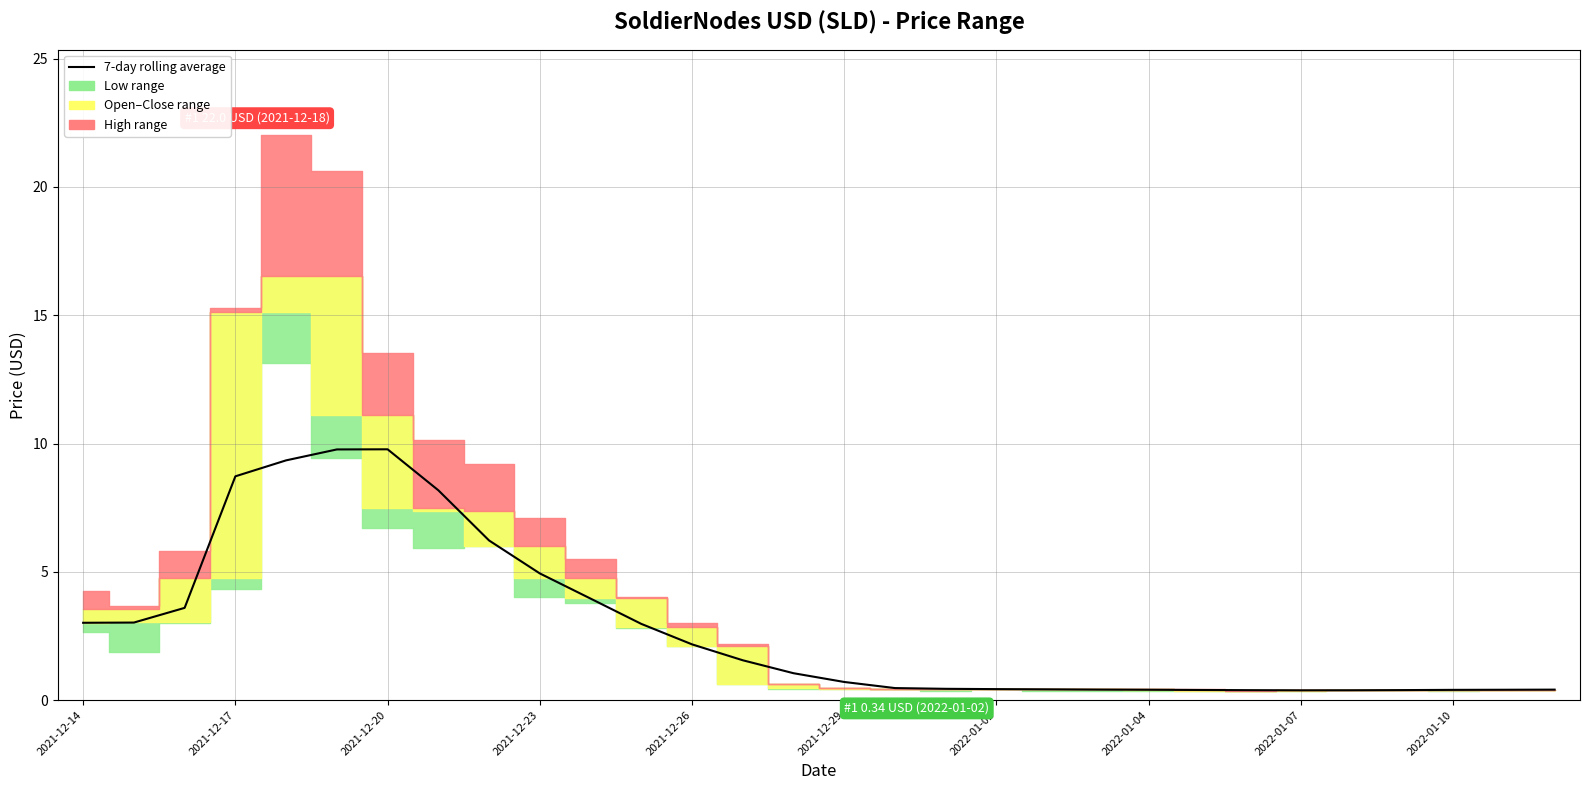

Is it true that the value at 16 is 0.5?

True